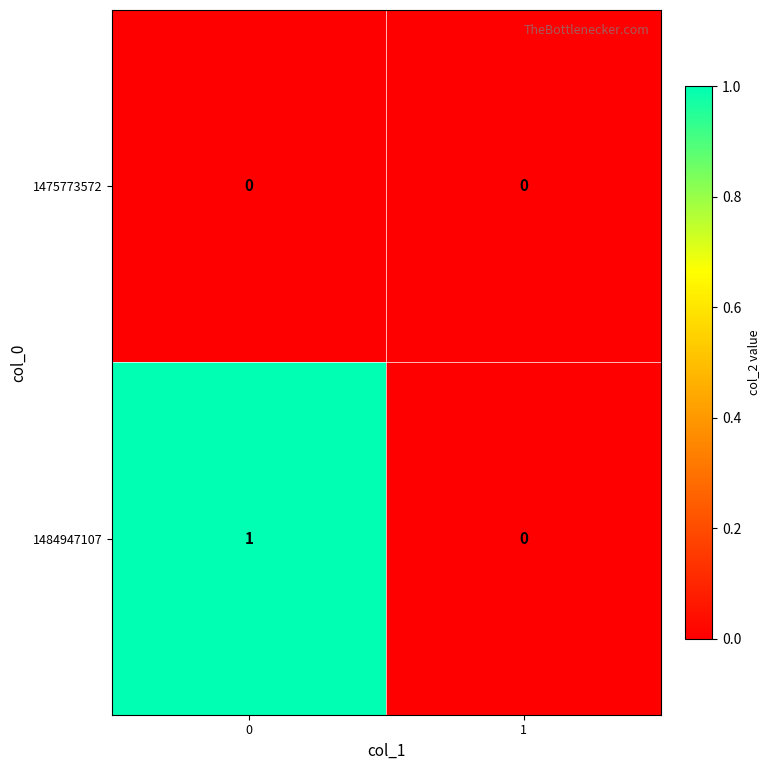

How many data points in 1484947107 are less than 1?

1